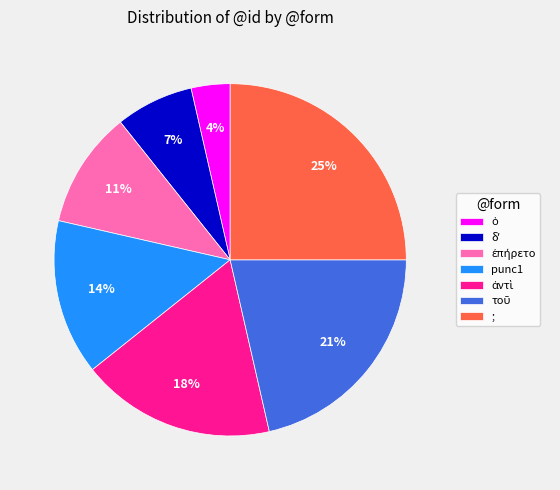

To the nearest percent, what is the difference between the ; and punc1 slice percentages?

11%